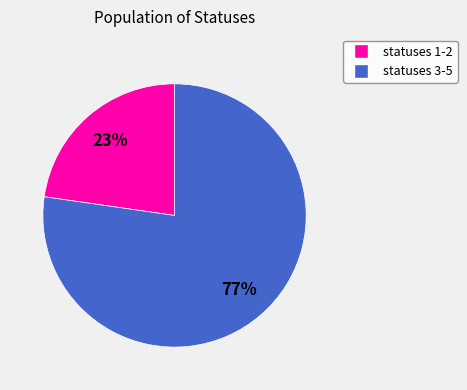

Is there any slice that represents more than half of the pie?

Yes